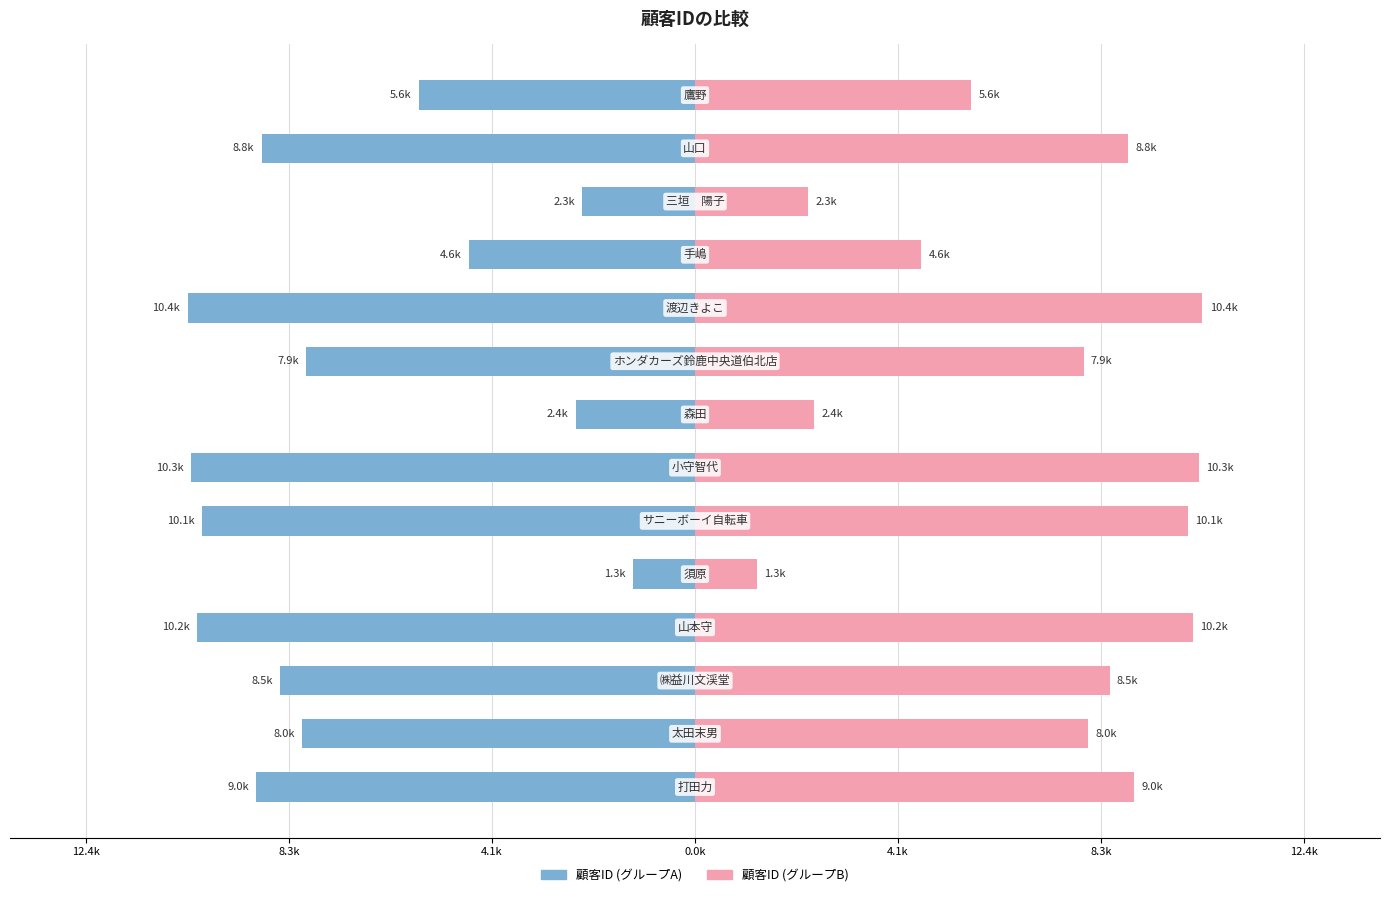

At how many categories does at least one series exceed -6?

14